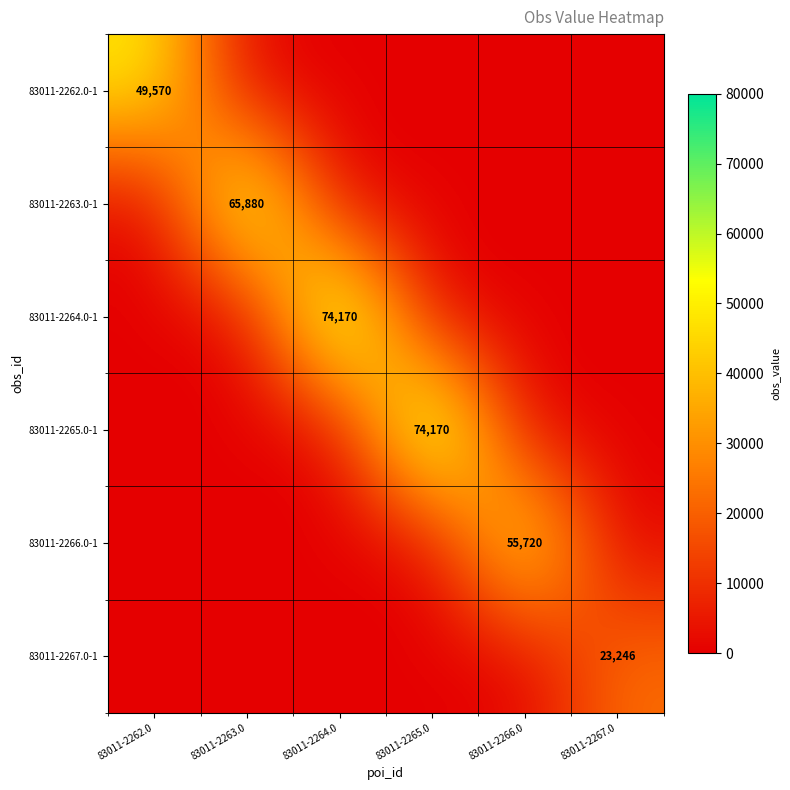

At which category is the sum across all series the highest?

83011-2264.0